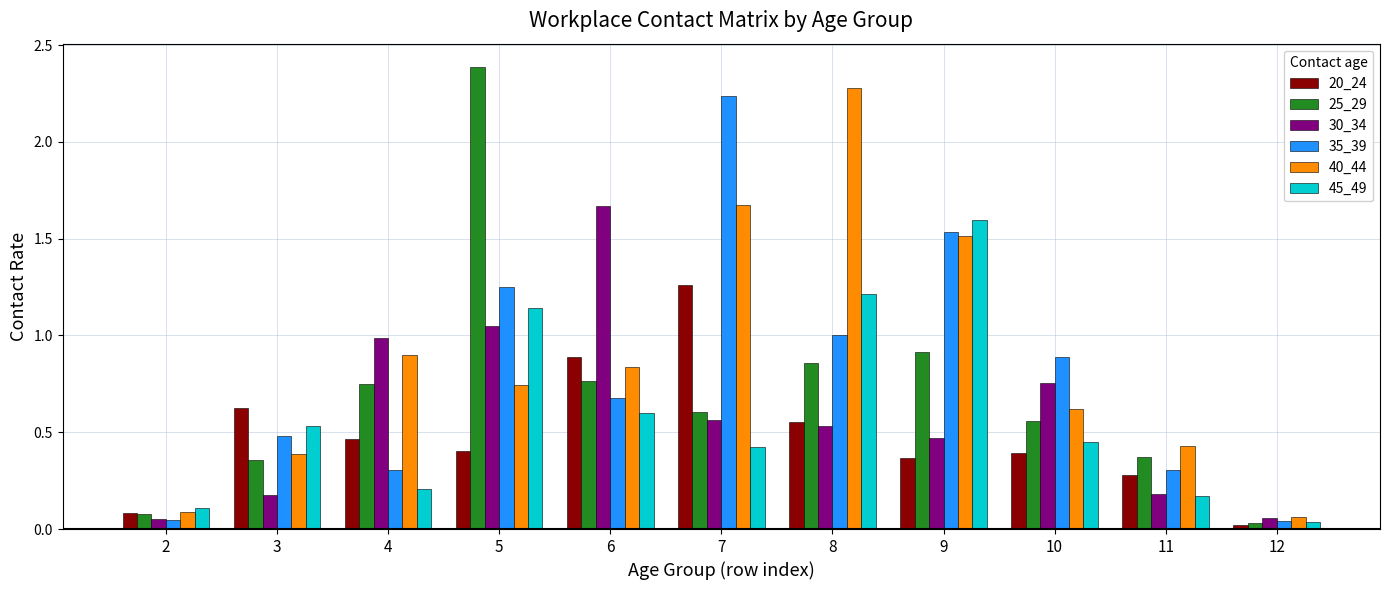

What is the spread (max minus min) of values at 9?

1.2